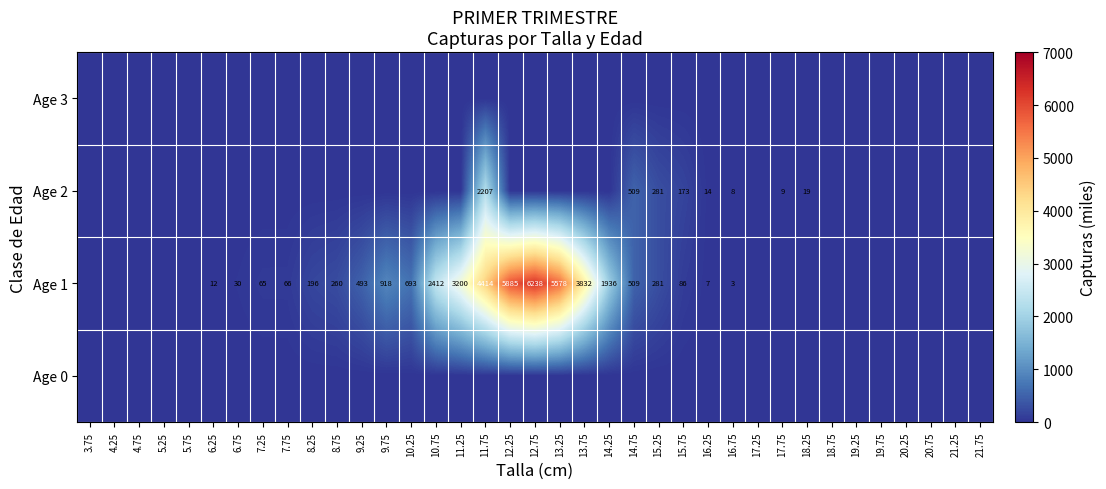

The Age 1 series shows 17 at 6.25. True or false?

False